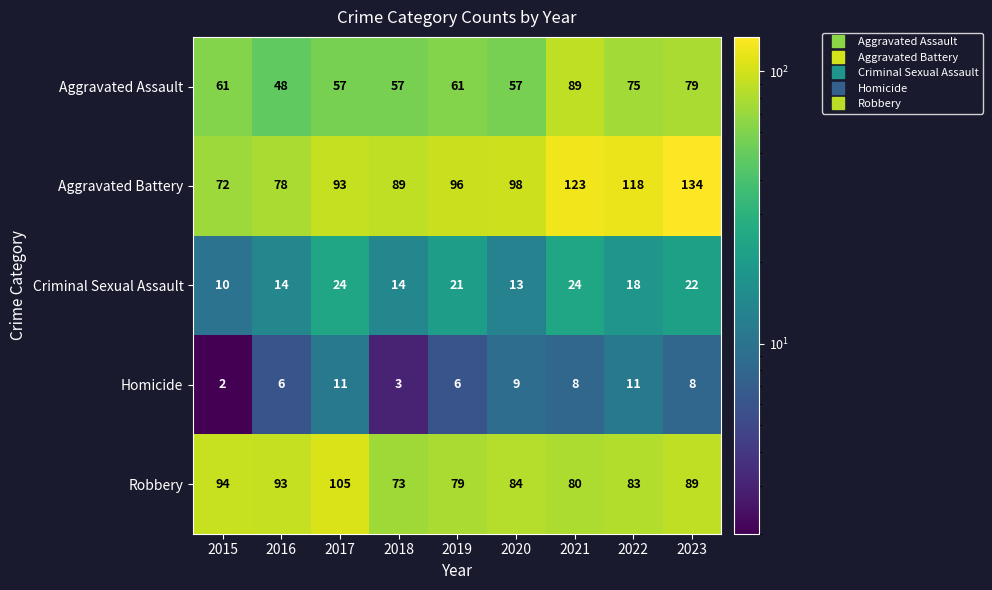

Count the number of categories in the chart.

9